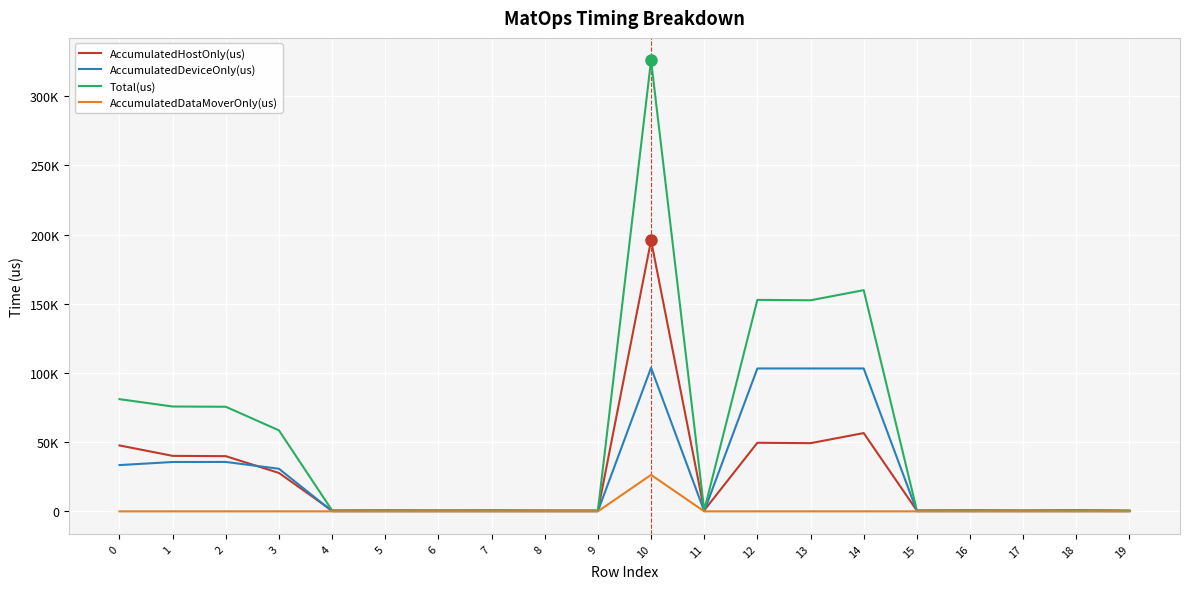

True or false: AccumulatedDataMoverOnly(us) has a value of 15916.3 at 0.

False